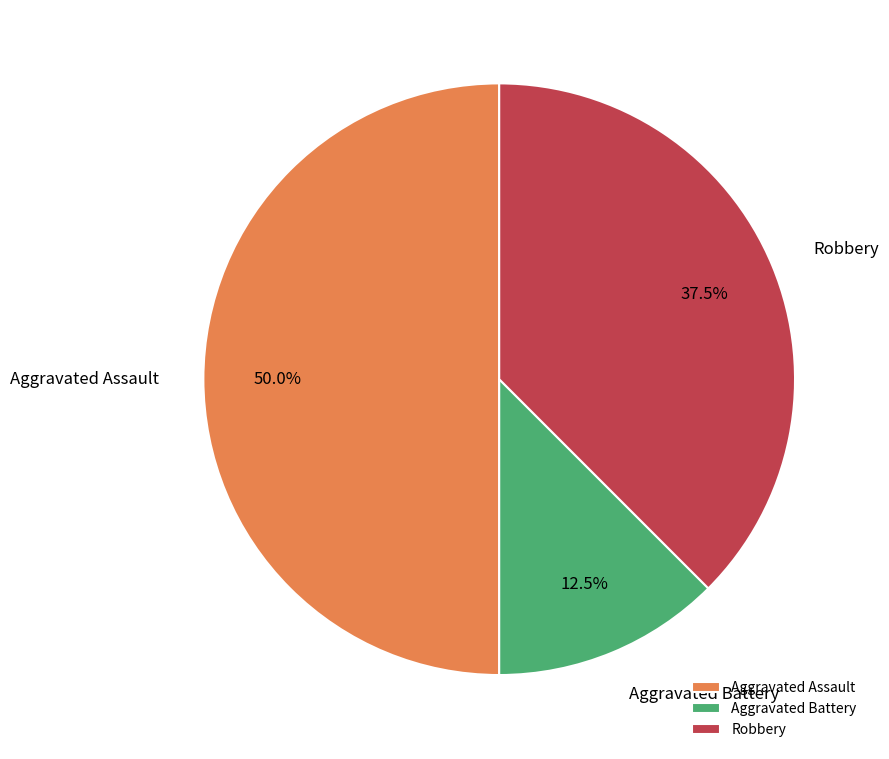

Which has a higher value, Robbery or Aggravated Assault?

Aggravated Assault